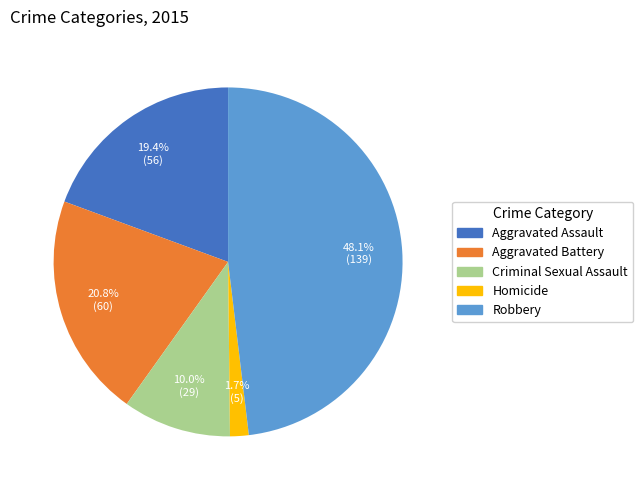

Rank the categories by value from lowest to highest.

Homicide, Criminal Sexual Assault, Aggravated Assault, Aggravated Battery, Robbery